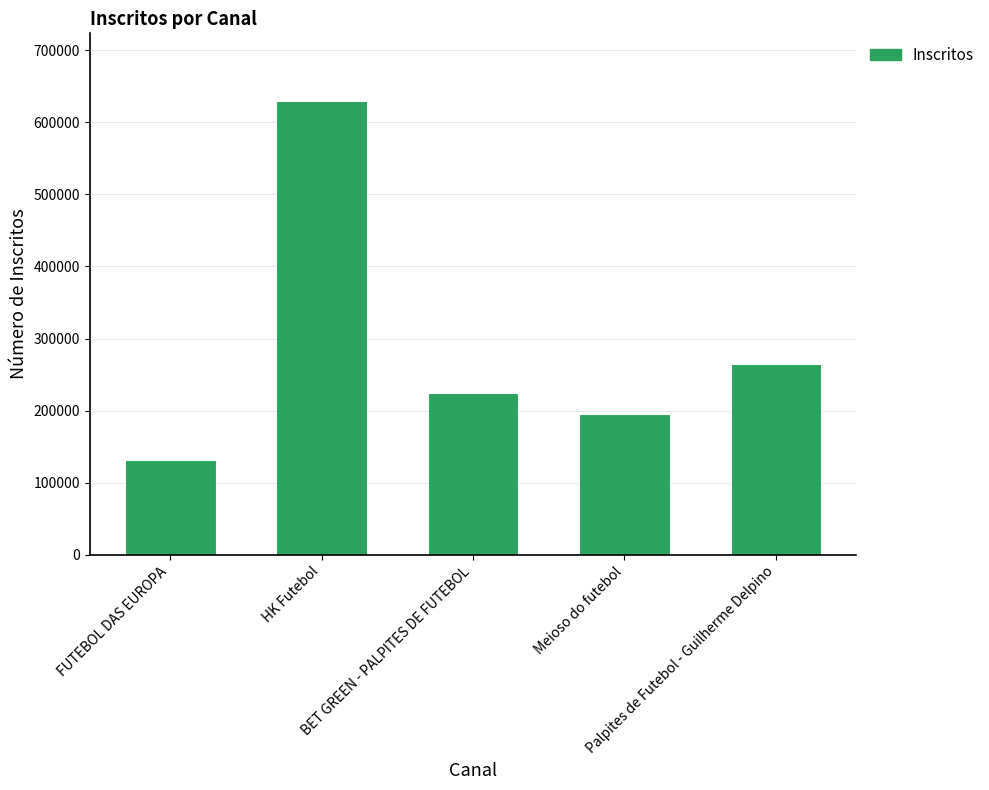

Does the chart contain stacked bars?

No